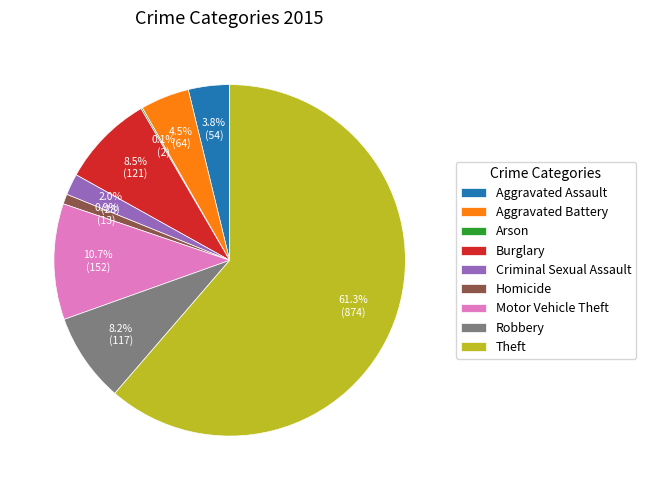

To the nearest percent, what percentage of the pie is Aggravated Assault?

4%